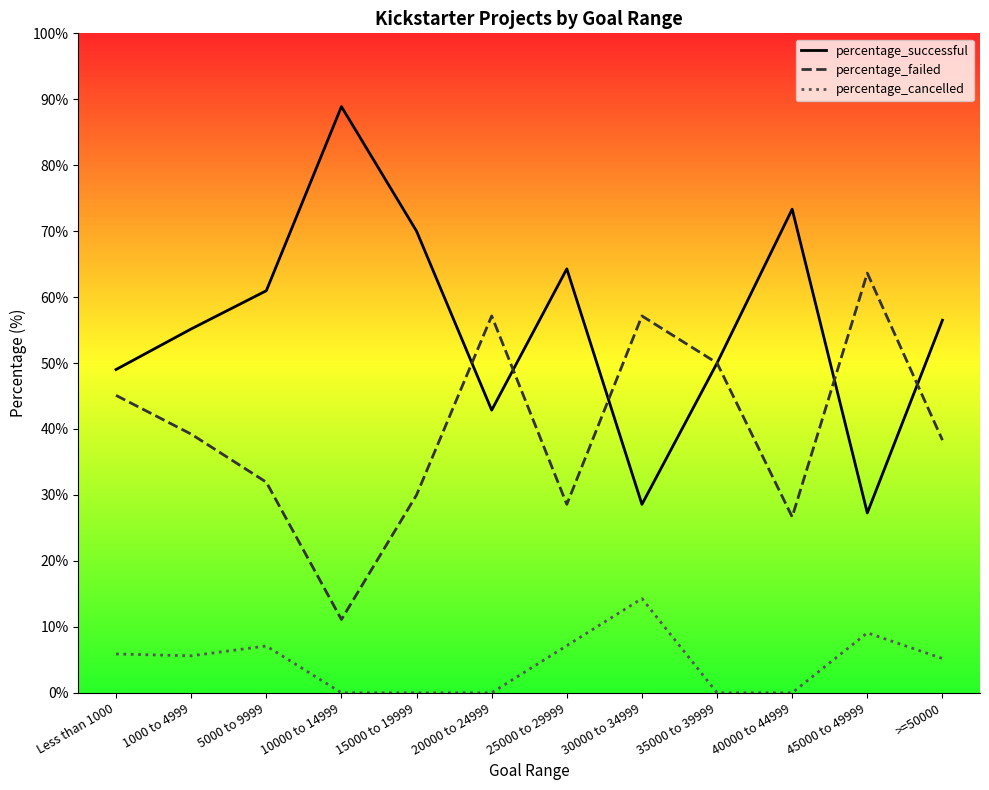

Which series has the widest spread of values?

percentage_successful